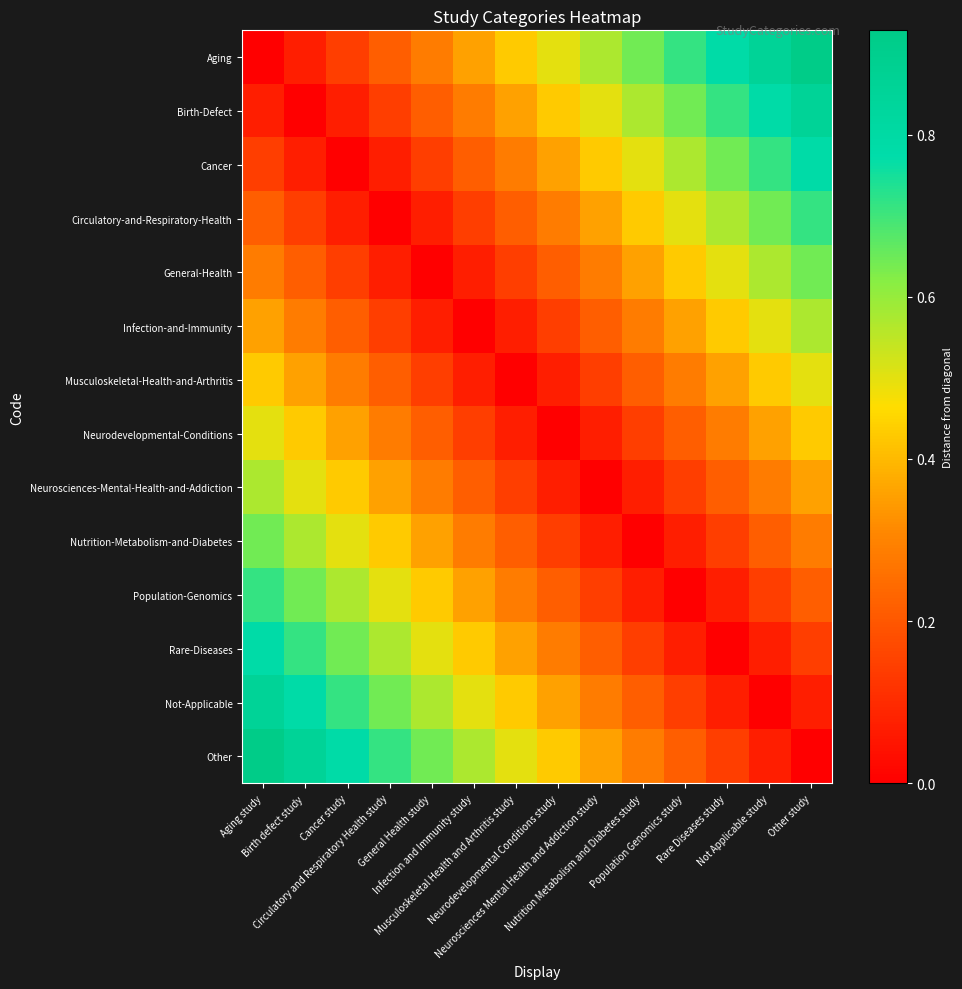

At which category is the sum across all series the highest?

Aging study